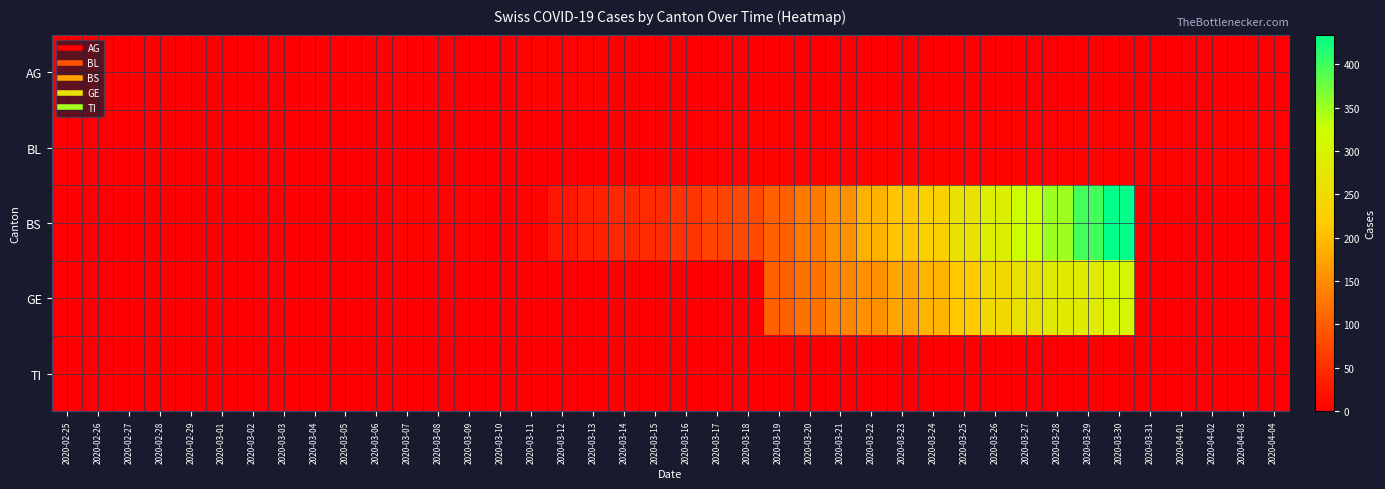

Which series changed the most between 2020-02-26 and 2020-03-12?

BS